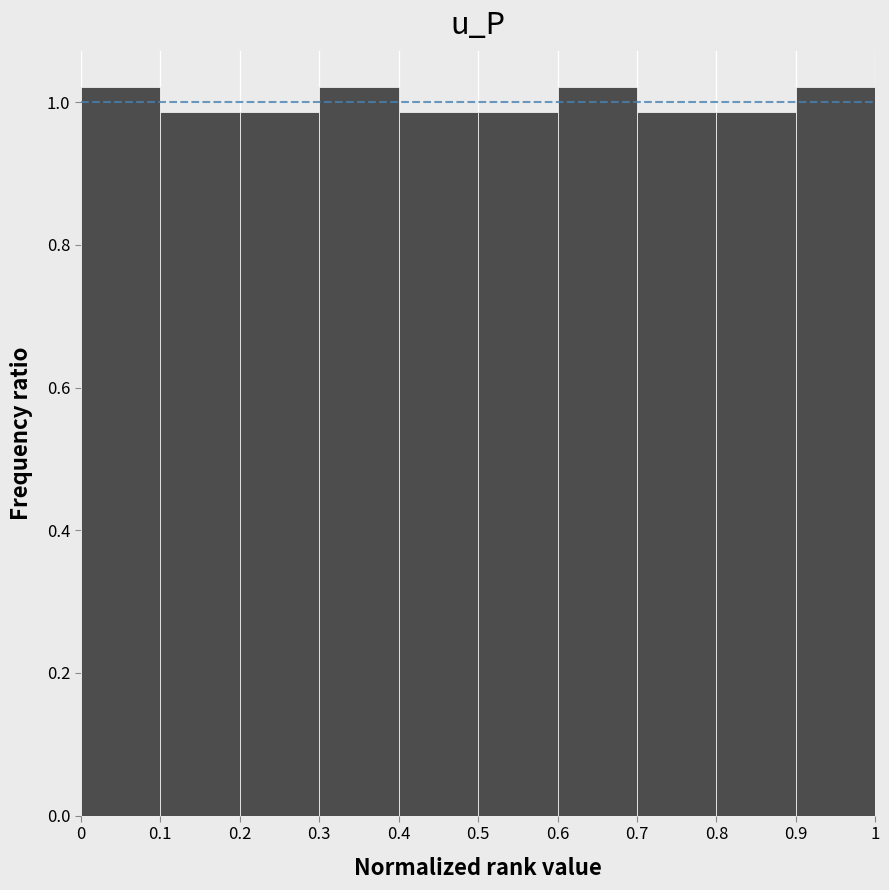

Reading left to right, list every bar in this chart as the range it spans on the x-axis followed by its height. The values are not printed on the chart, so give them approximately, as read against the axis.

0 to 0.1: 1.02
0.1 to 0.2: 0.98
0.2 to 0.3: 0.98
0.3 to 0.4: 1.02
0.4 to 0.5: 0.98
0.5 to 0.6: 0.98
0.6 to 0.7: 1.02
0.7 to 0.8: 0.98
0.8 to 0.9: 0.98
0.9 to 1: 1.02